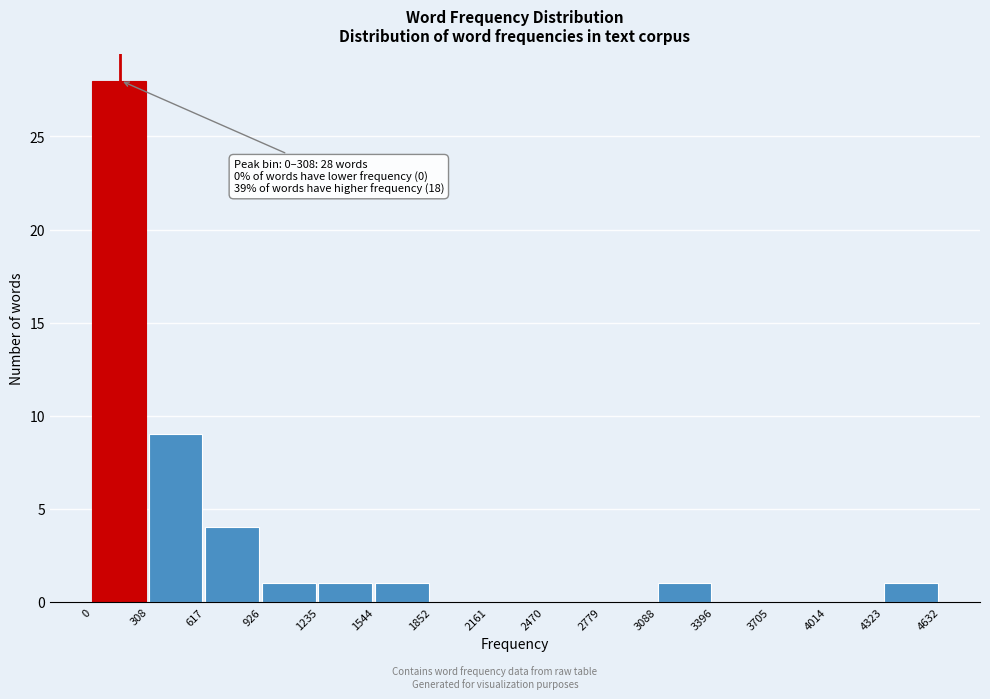

Over which range of the x-axis is the bar tallest?

0 to 308